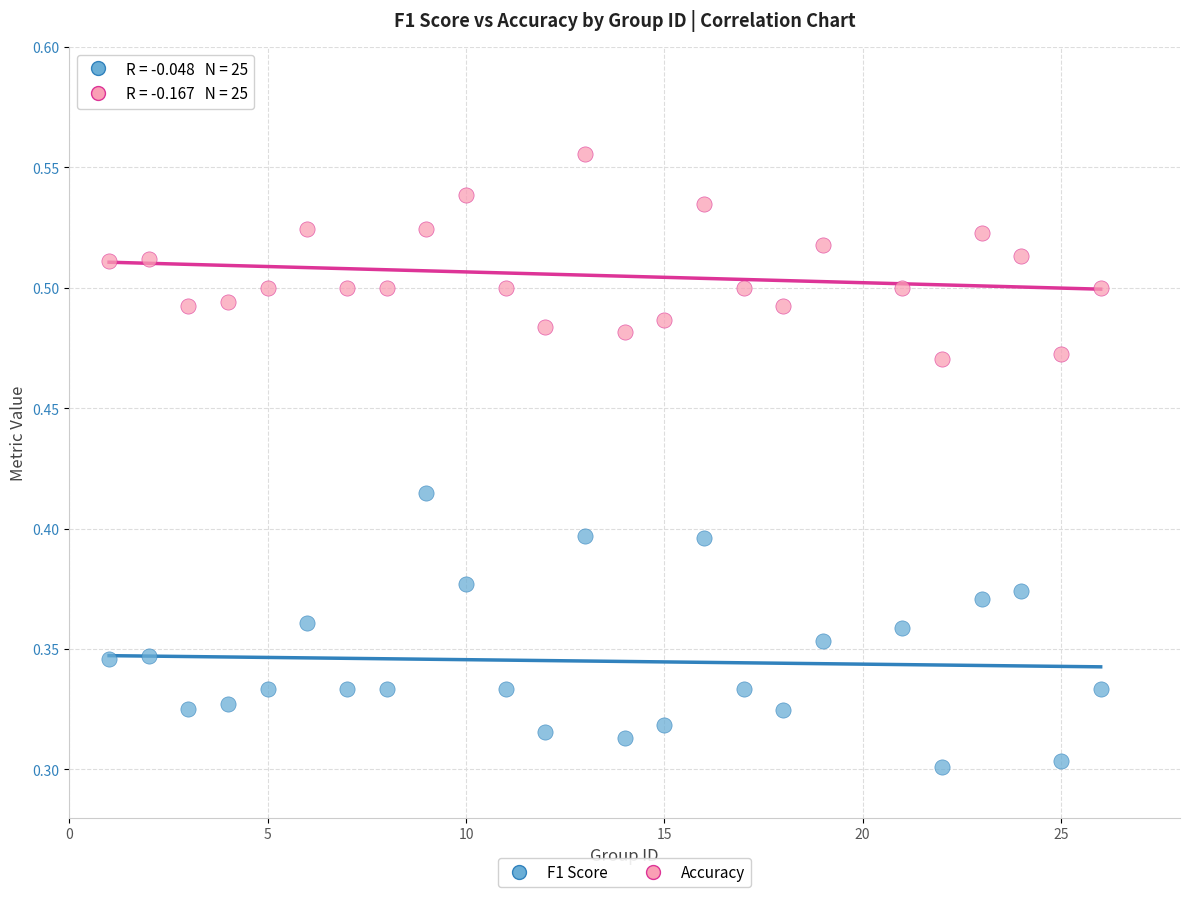

Which series contains the lowest Y value?

F1 Score